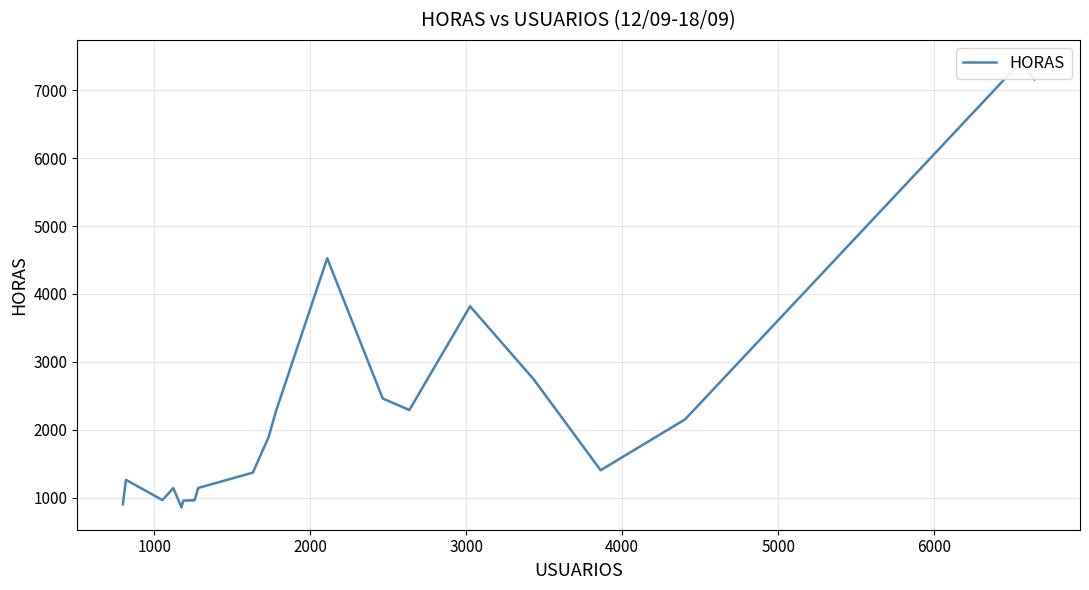

Is it true that the value at 16 is 928.3?

False